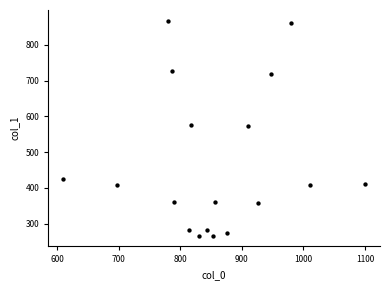

What is the range of X values (max minus min)?

490.0